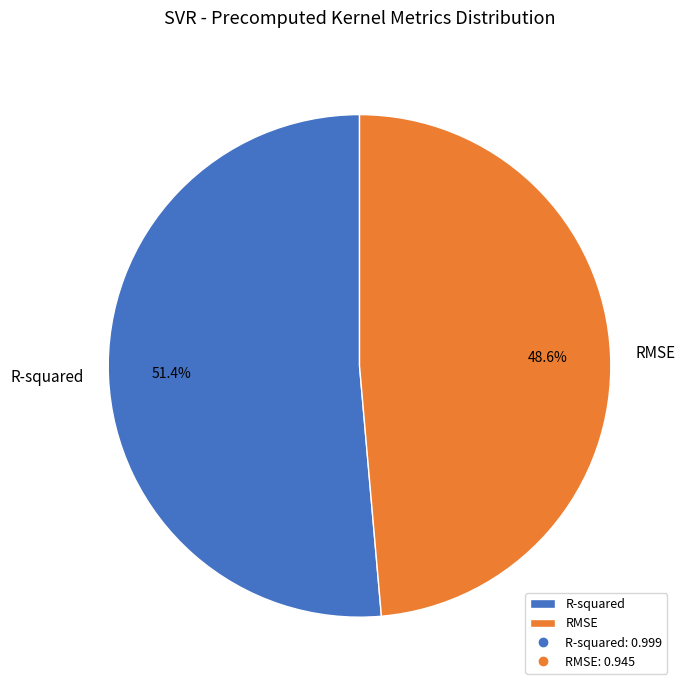

To the nearest percent, what portion does R-squared represent?

51%